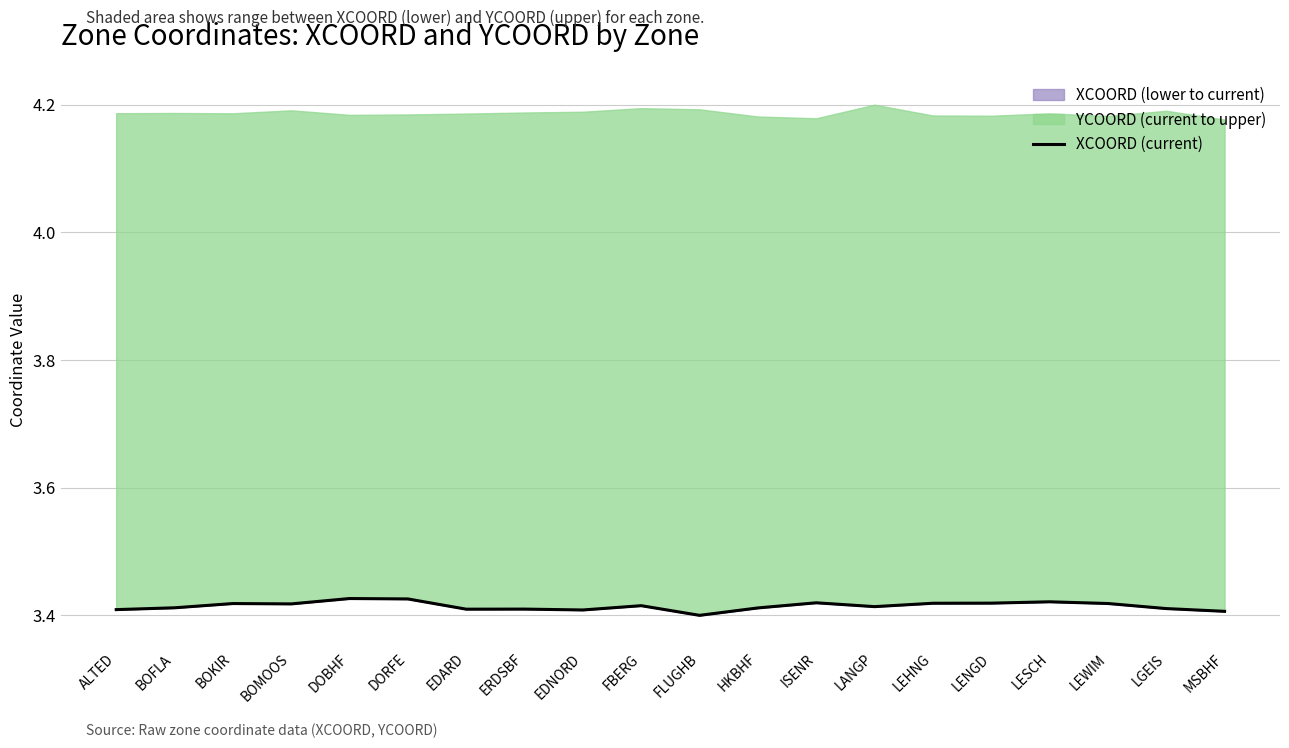

List the labels in order of value, smallest first.

FLUGHB, MSBHF, EDNORD, ALTED, EDARD, ERDSBF, LGEIS, HKBHF, BOFLA, LANGP, FBERG, BOMOOS, BOKIR, LEWIM, LEHNG, LENGD, ISENR, LESCH, DORFE, DOBHF